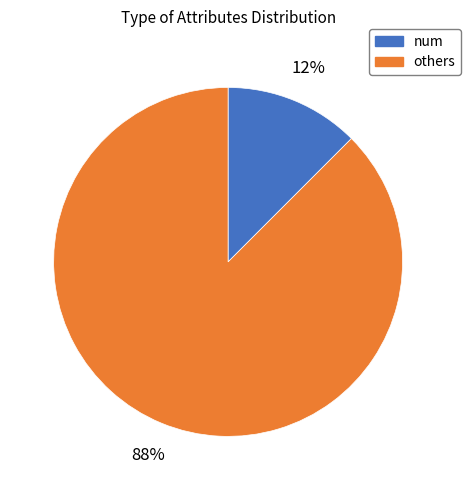

True or false: others accounts for 98% of the total.

False